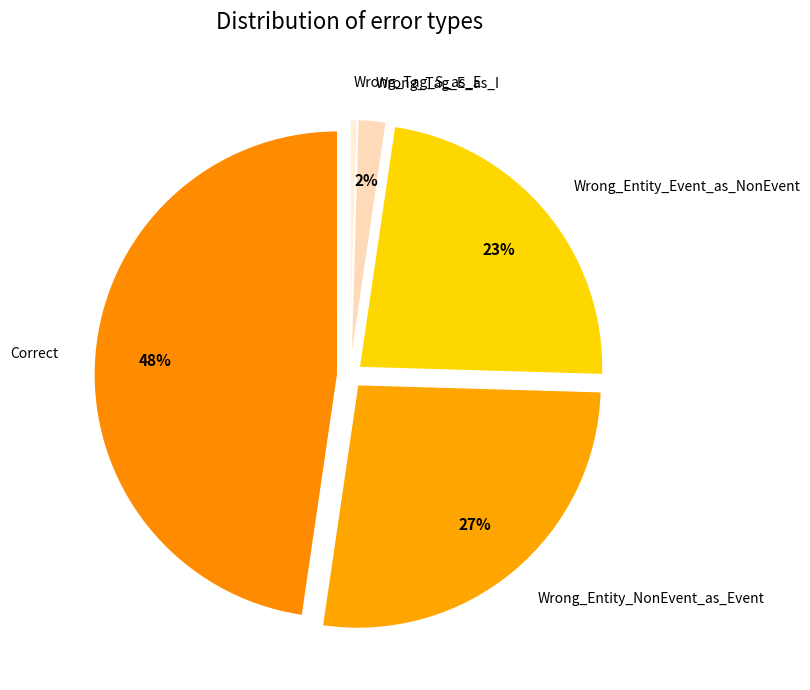

To the nearest percent, what percentage of the pie is Correct?

48%